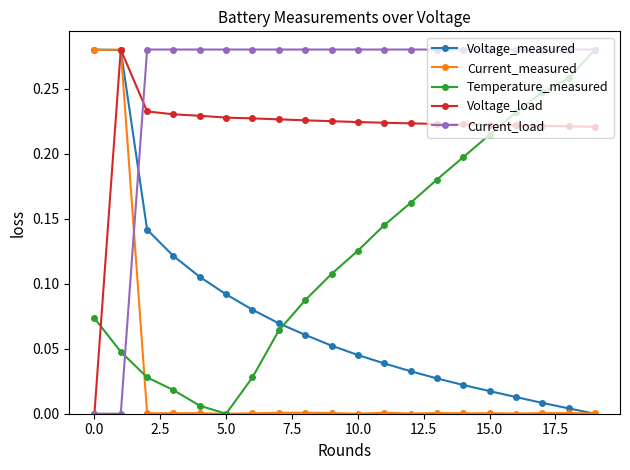

Rank the series by their average value, from lowest to highest.

Current_measured, Voltage_measured, Temperature_measured, Voltage_load, Current_load